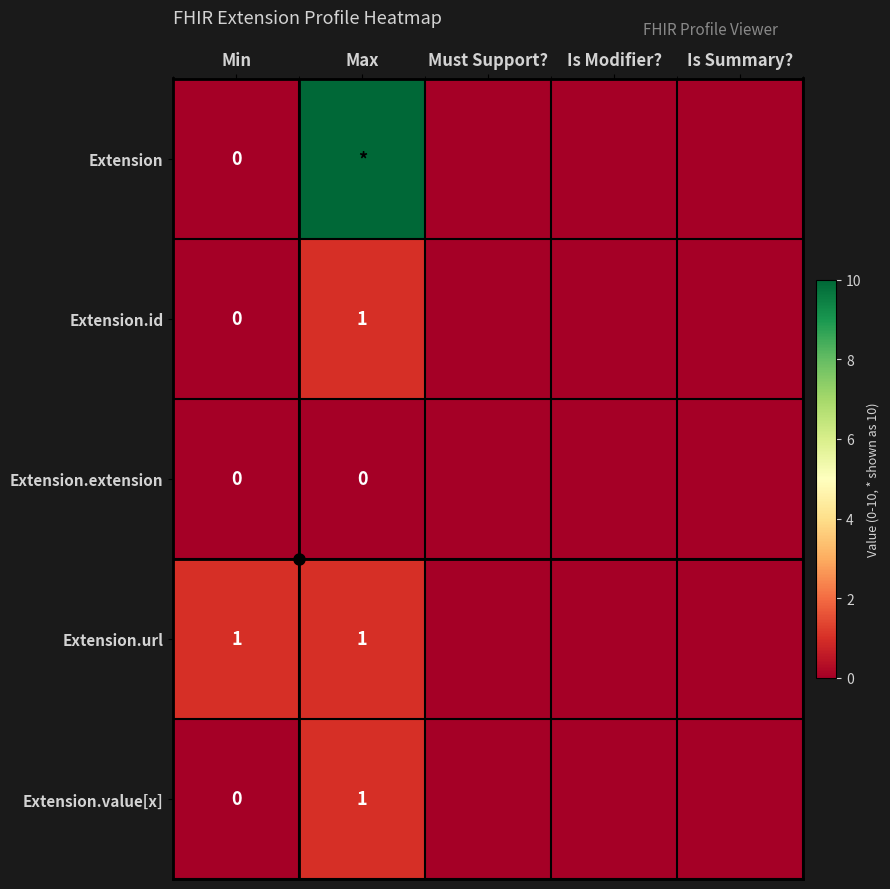

Which series has the largest range (max minus min)?

Extension